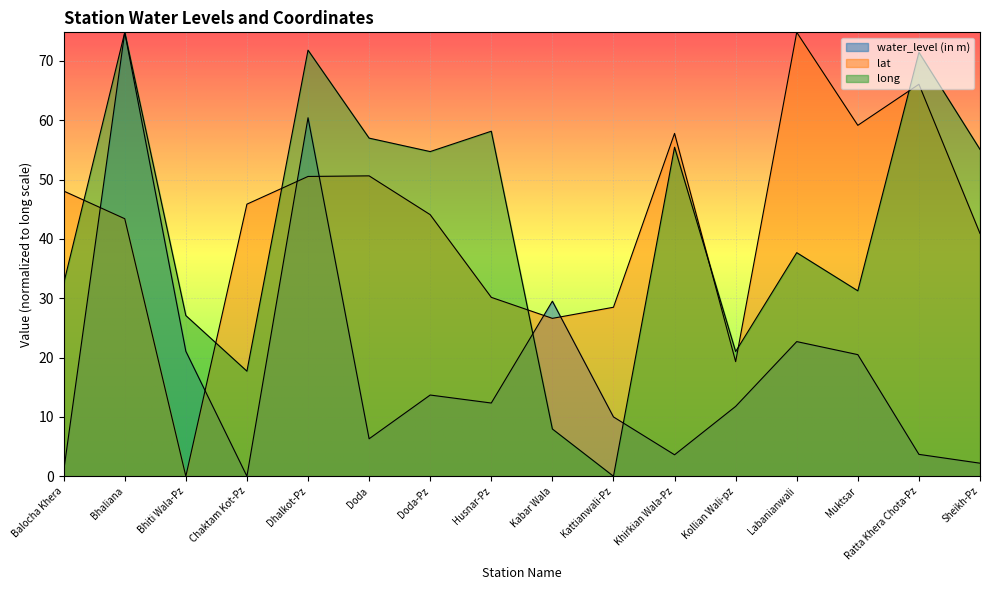

Reading left to right, what are all the values shown in this chart?

water_level (in m): 0.9	74.8	21.1	0.0	60.4	6.3	13.7	12.3	29.5	10.0	3.6	11.8	22.7	20.5	3.7	2.2
lat: 48.1	43.4	0.0	45.9	50.5	50.6	44.1	30.2	26.6	28.5	57.8	19.3	74.8	59.1	66.1	40.9
long: 32.5	74.8	27.1	17.7	71.8	57.0	54.7	58.1	8.0	0.0	55.5	21.0	37.7	31.2	71.4	55.1